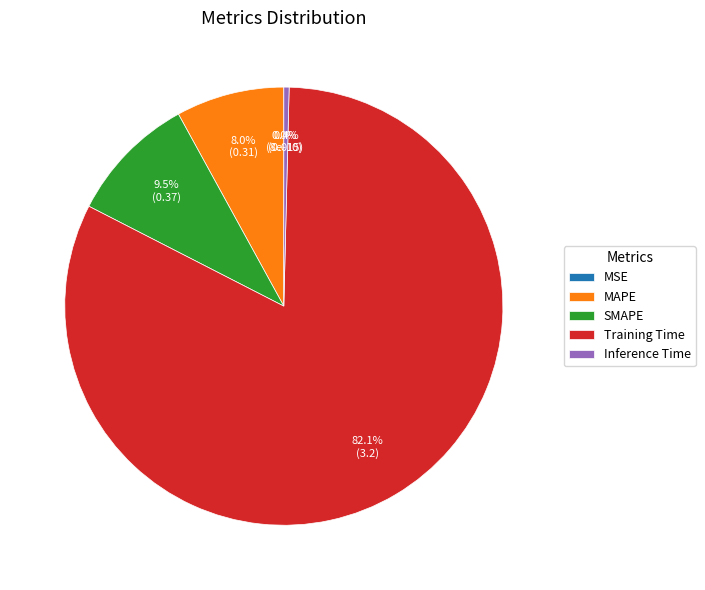

Is it true that Inference Time is 1% of the pie?

False